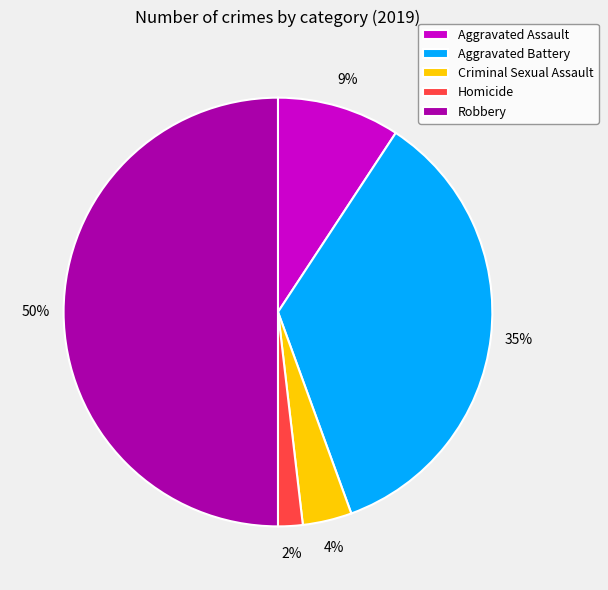

How many segments does this pie chart have?

5